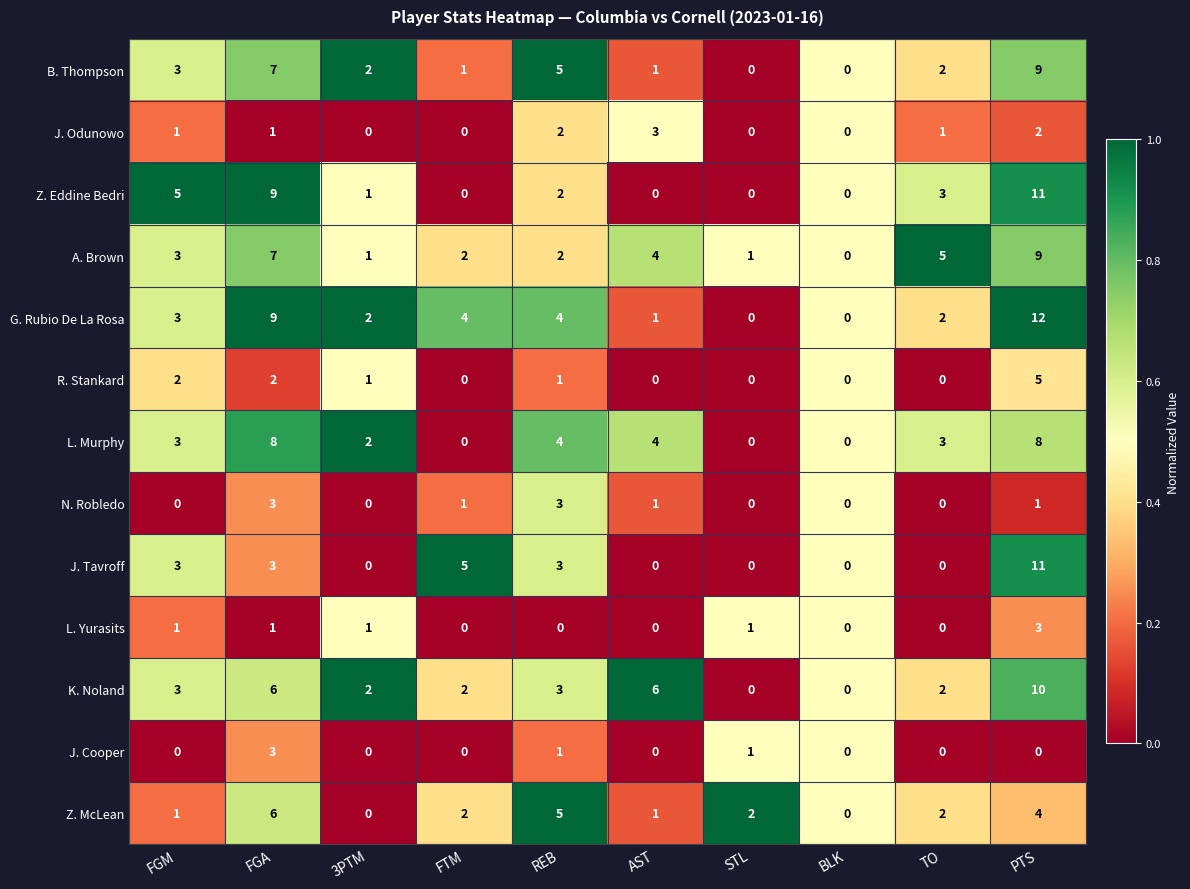

How many positive values does the Z. McLean series have?

8